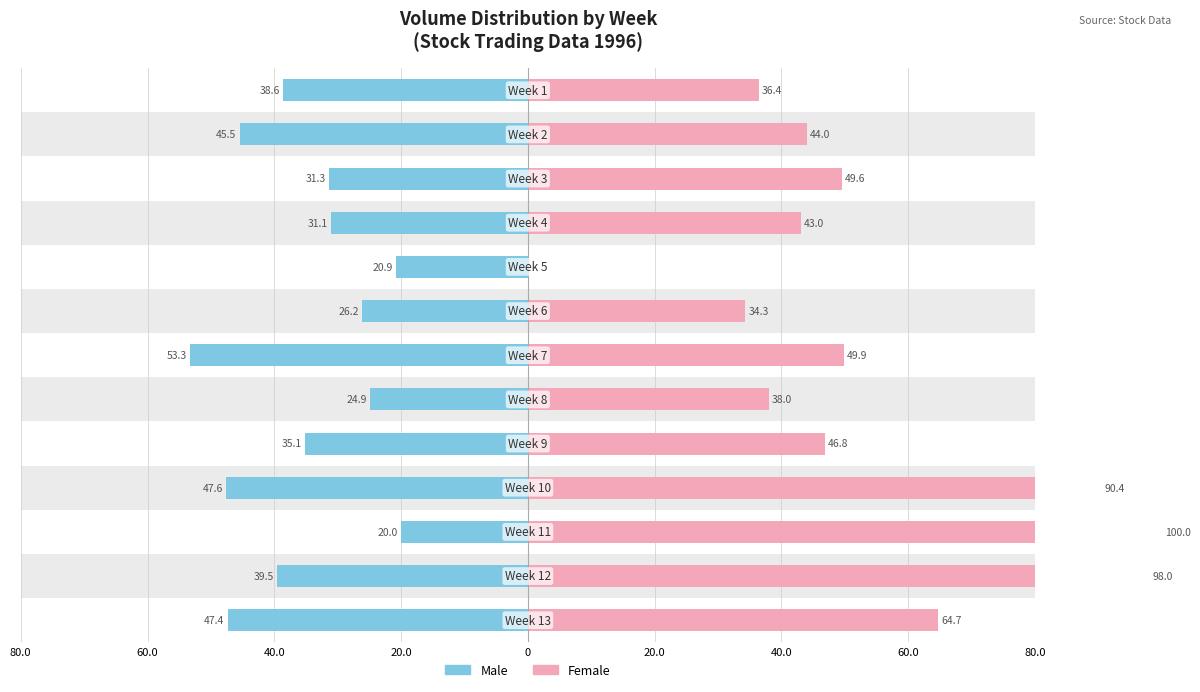

Which series has the widest spread of values?

Female